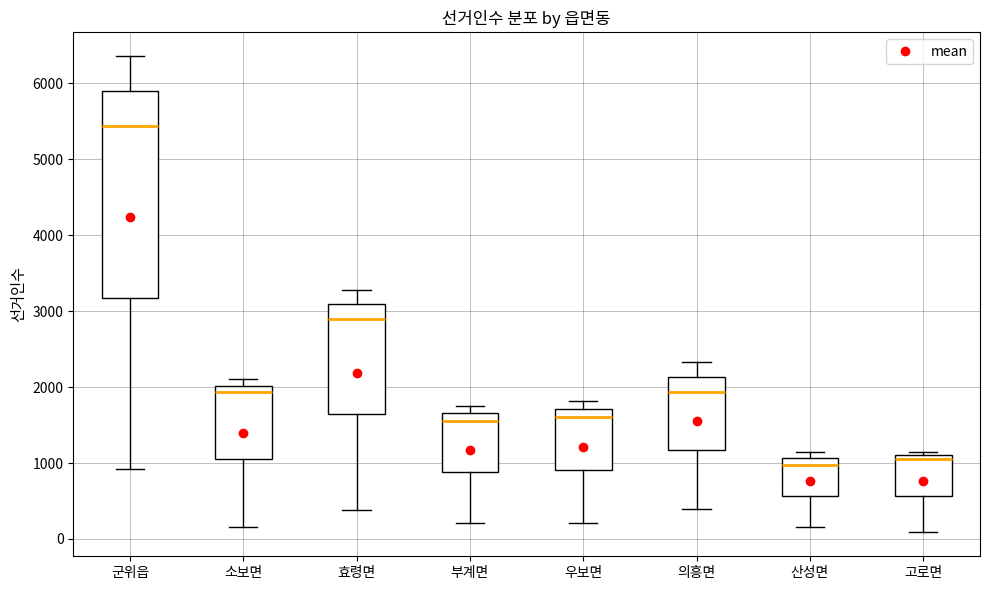

Reading left to right, read every box against the y-axis: the position of its median line, the range the box covers, and the ends of its whiskers. The values are not printed on the chart, so give them approximately, as read against the axis.

군위읍: median 5400, box 3200 to 5900, whiskers 900 to 6400
소보면: median 1900, box 1100 to 2000, whiskers 200 to 2100
효령면: median 2900, box 1600 to 3100, whiskers 400 to 3300
부계면: median 1500, box 900 to 1700, whiskers 200 to 1800
우보면: median 1600, box 900 to 1700, whiskers 200 to 1800
의흥면: median 1900, box 1200 to 2100, whiskers 400 to 2300
산성면: median 1000, box 600 to 1100, whiskers 200 to 1100 (just above the box's upper edge)
고로면: median 1100 (just below the box's upper edge), box 600 to 1100, whiskers 100 to 1100 (just above the box's upper edge)